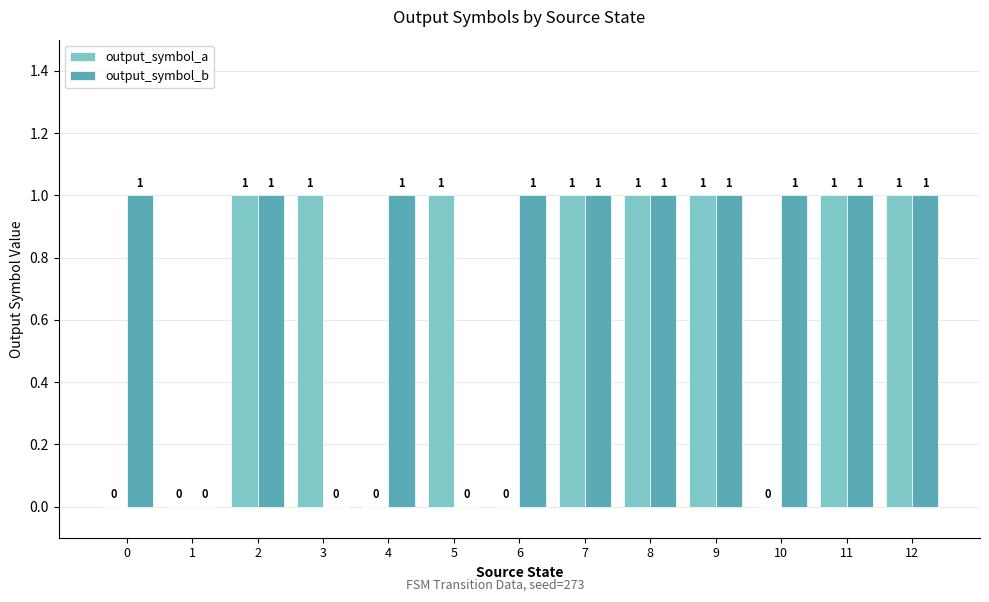

The value of output_symbol_a at 1 is 0. True or false?

True